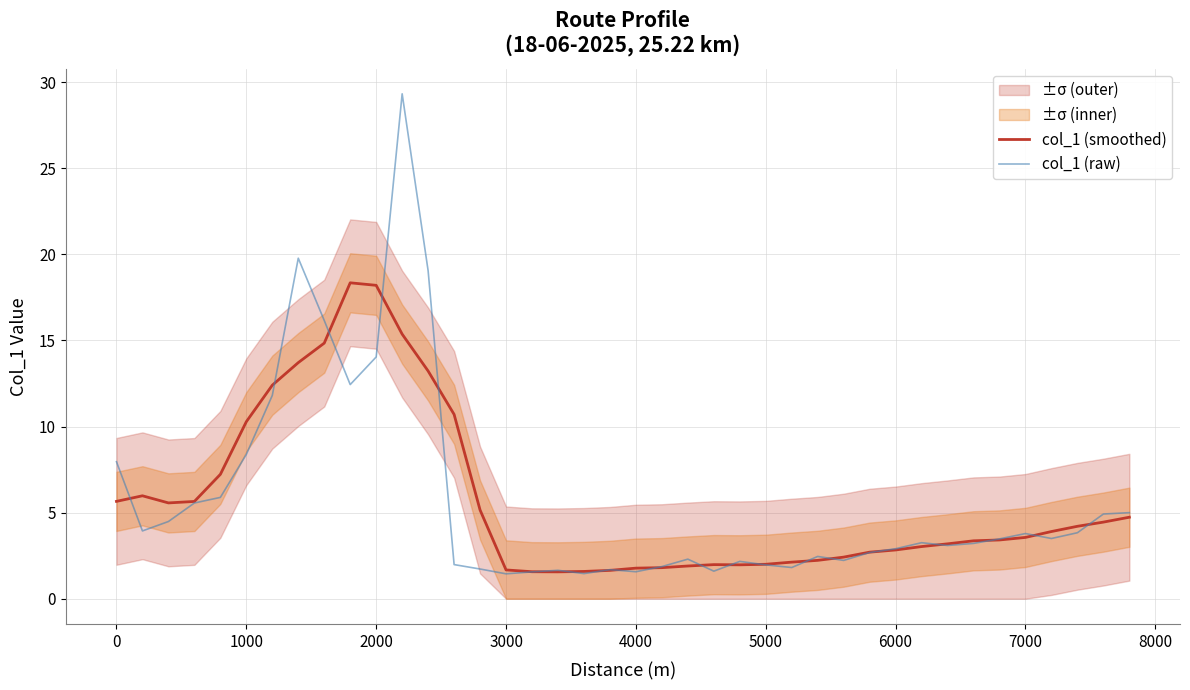

What is the minimum value for col_1 (raw)?

1.4